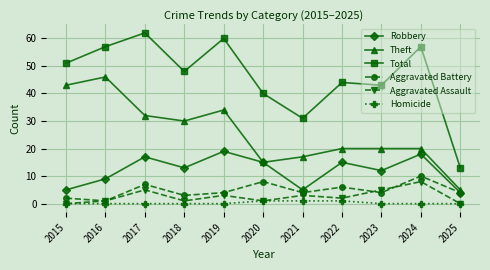

Which series changed the most between 2018 and 2021?

Total